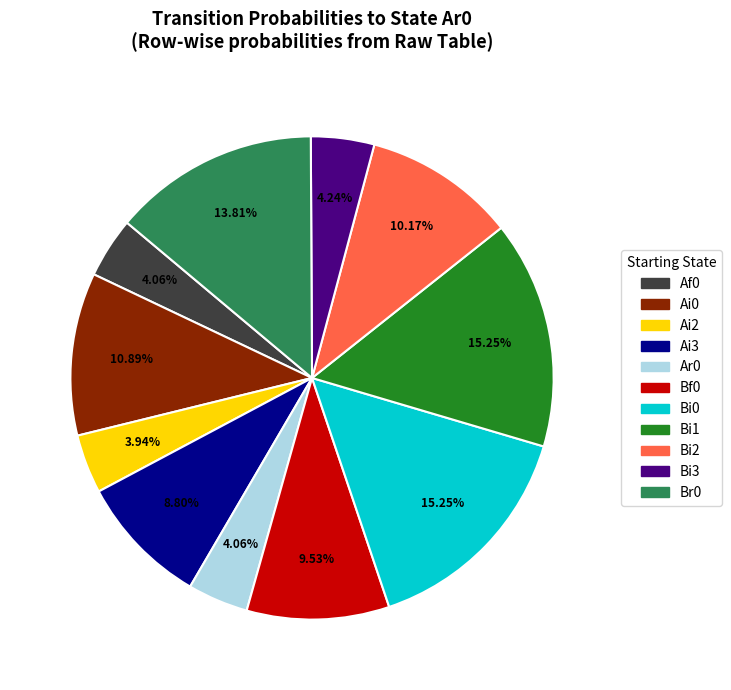

Is there a majority slice in this chart?

No